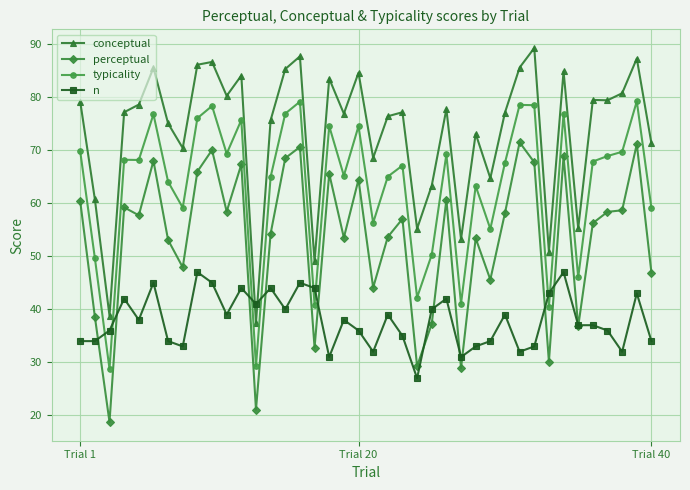

Which series has the largest range (max minus min)?

perceptual